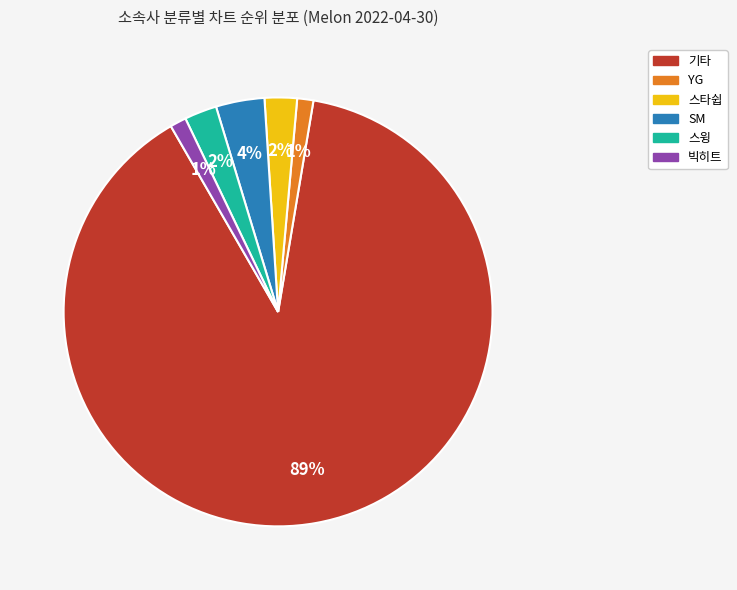

Is it true that 기타 is 89% of the pie?

True